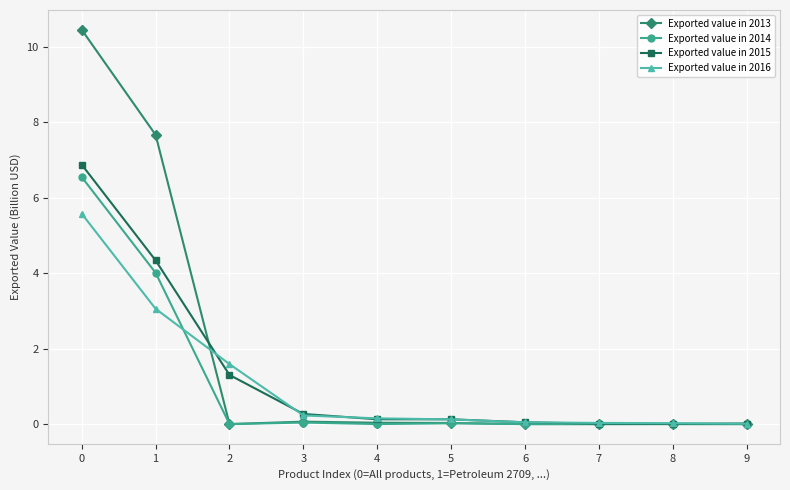

What are all the series names shown in the legend?

Exported value in 2013, Exported value in 2014, Exported value in 2015, Exported value in 2016